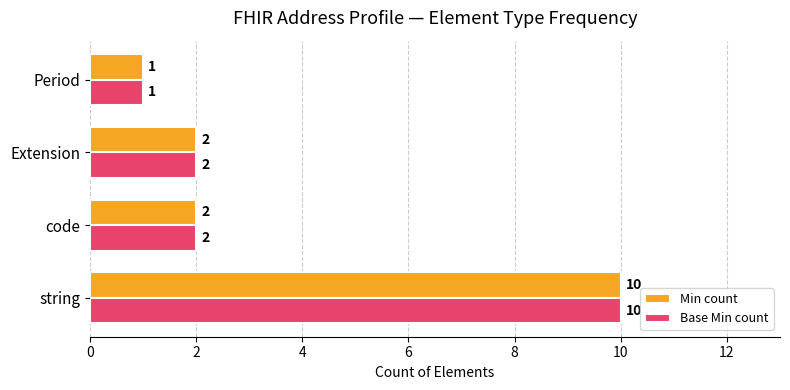

What is the total value across all series at string?

20